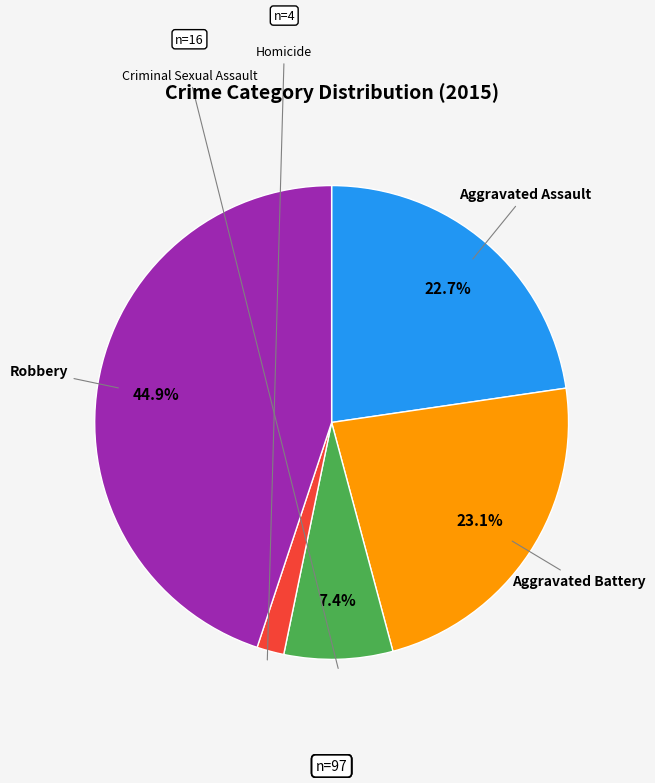

Count the number of slices in the pie.

5